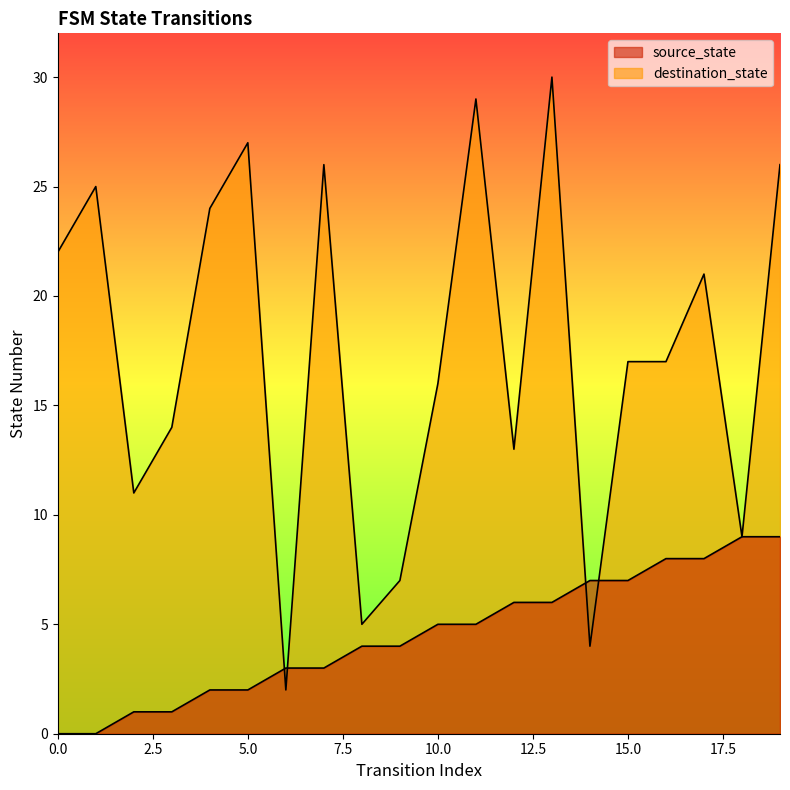

How many series are shown in this chart?

2